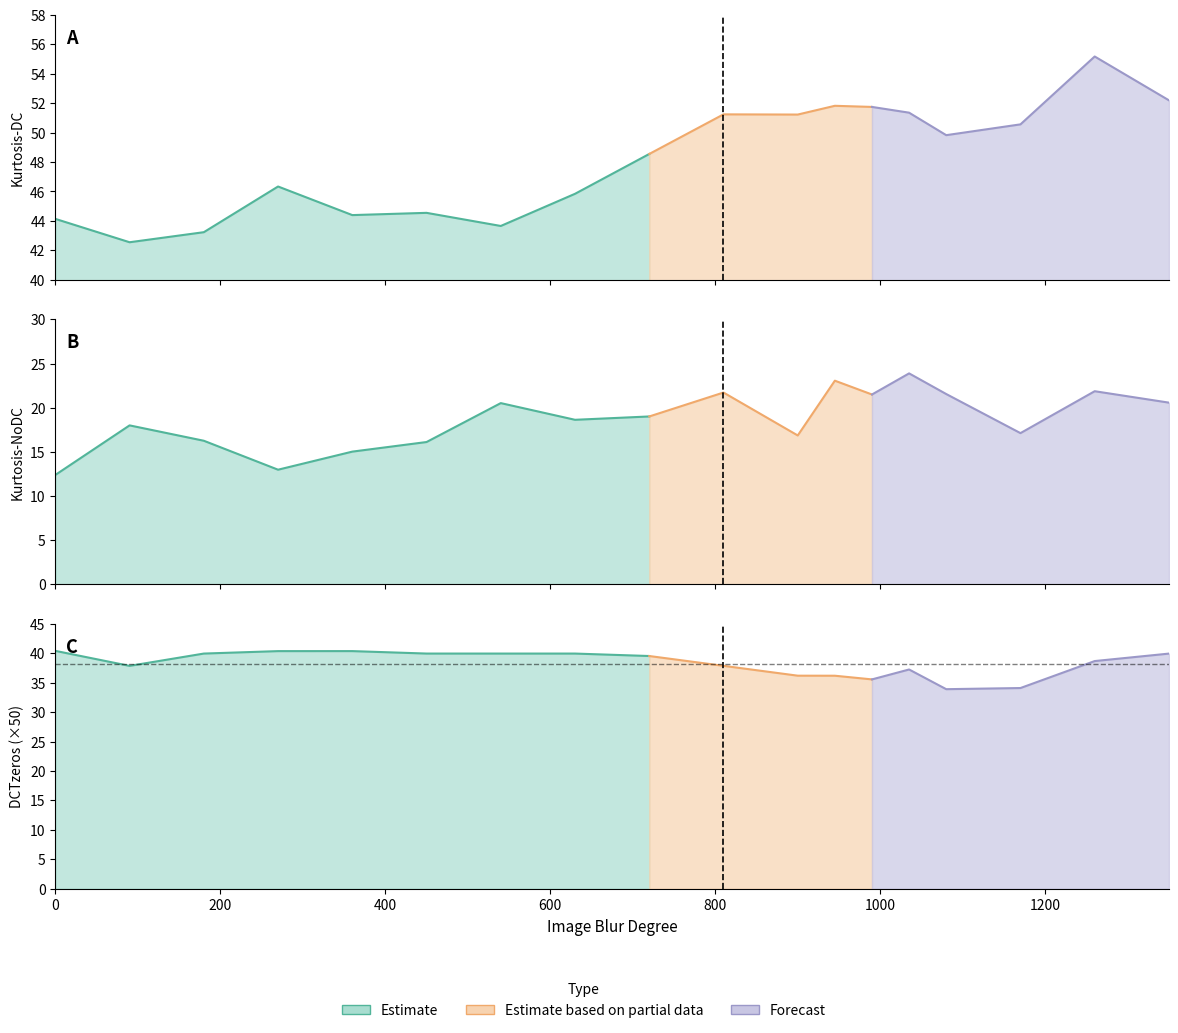

What is the difference between the Kurtosis-NoDC values at 0 and 1035?

11.5